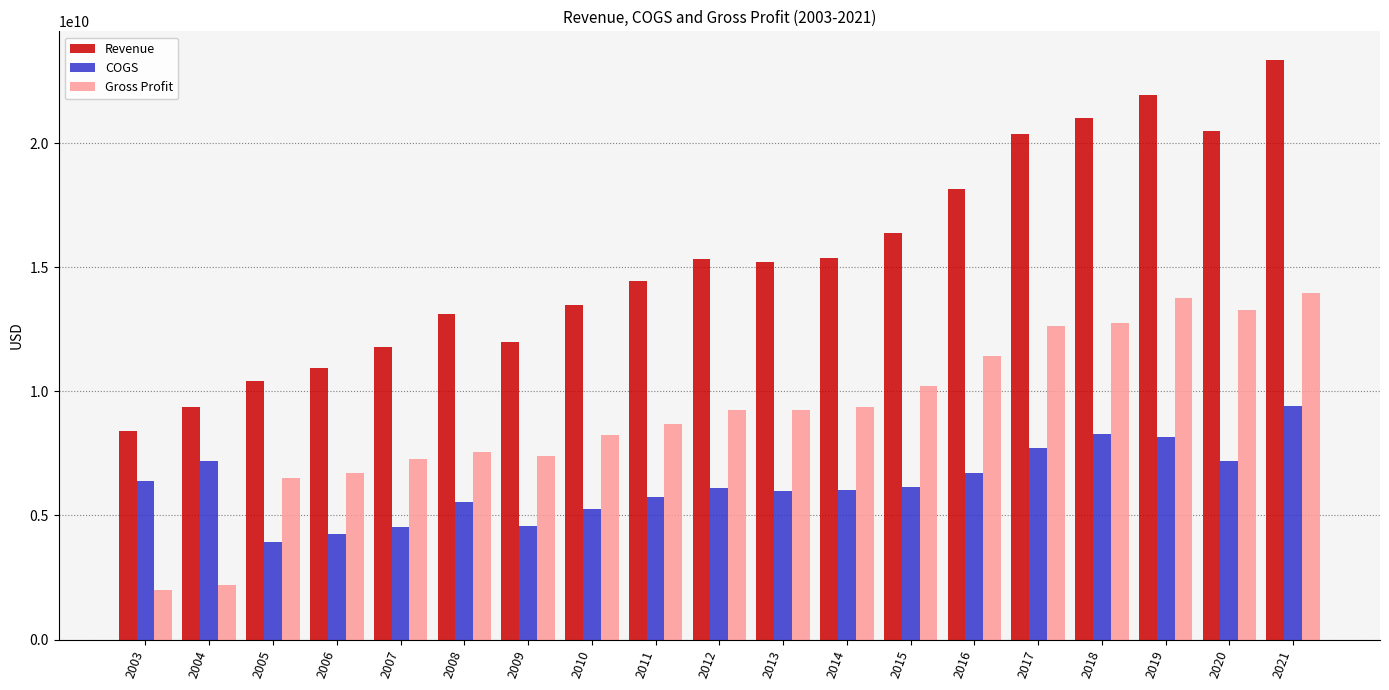

Which series has the largest total across all categories?

Revenue